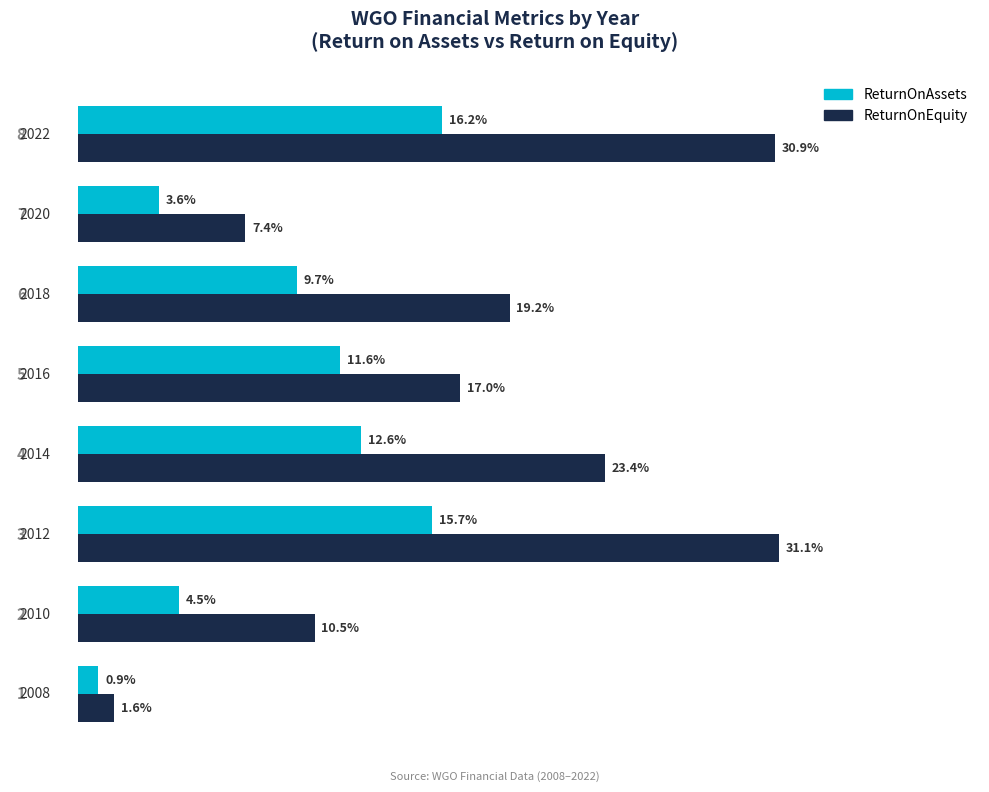

Which series has the largest range (max minus min)?

ReturnOnEquity